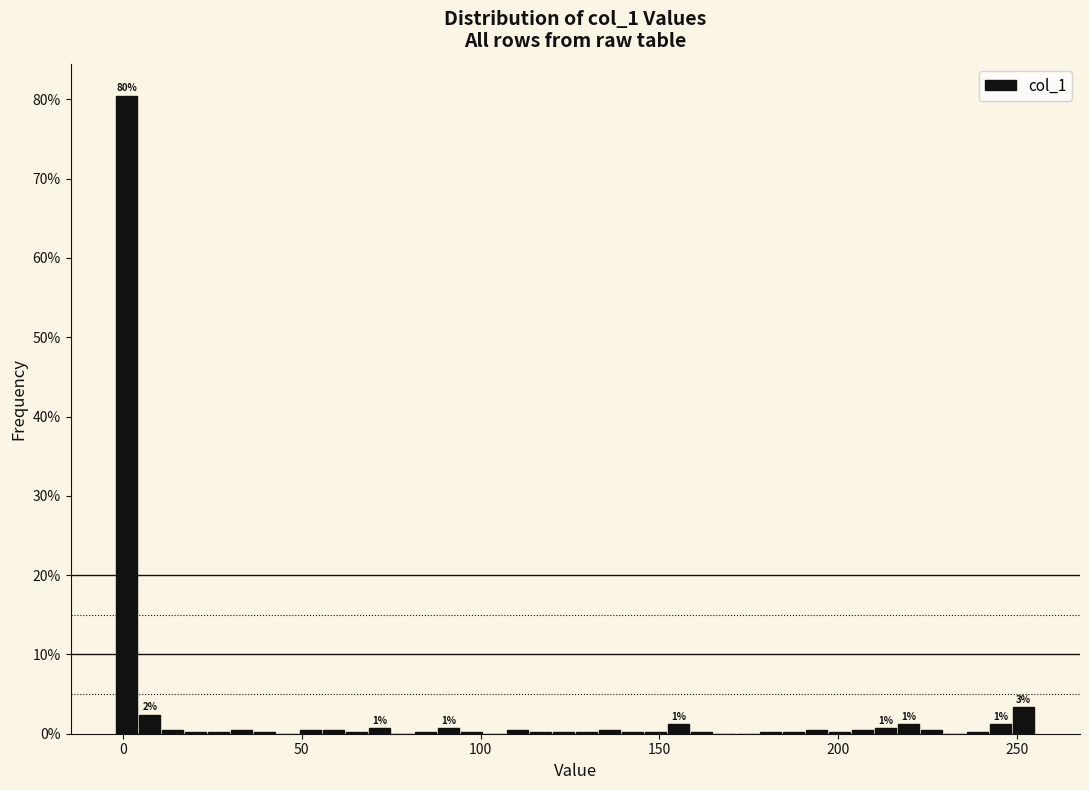

Read against the x-axis, roughly where is the centre of the tallest bar?

0